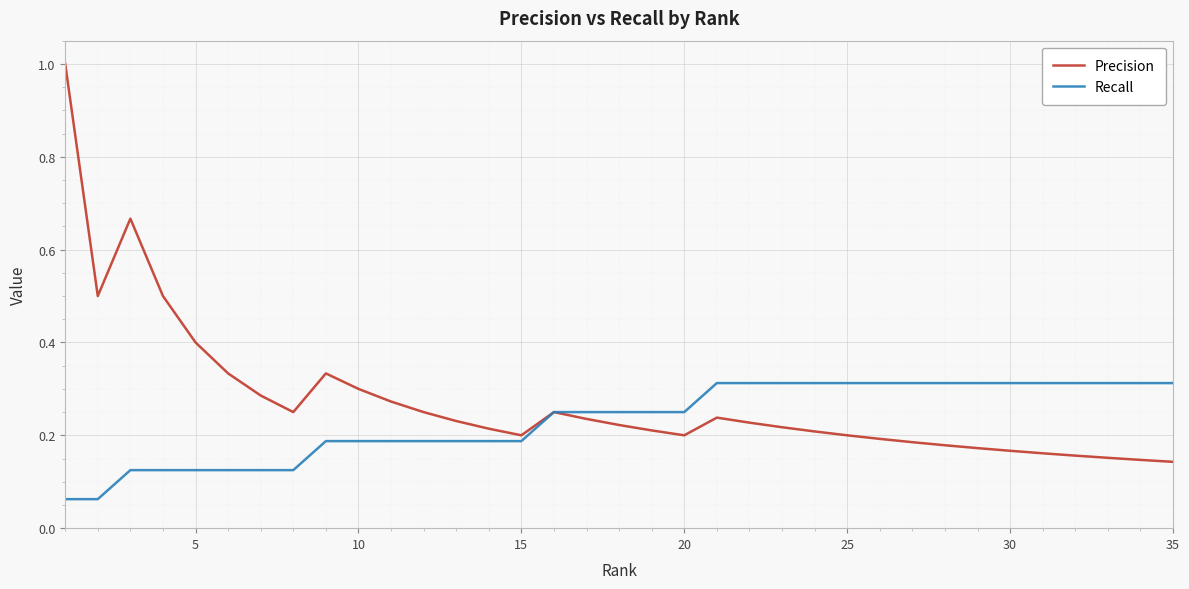

Which series has the widest spread of values?

Precision